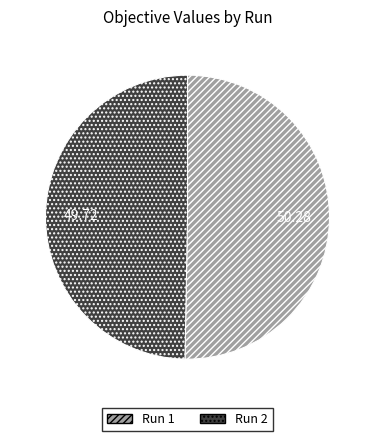

Is the sum of Run 1 and Run 2 greater than half?

Yes